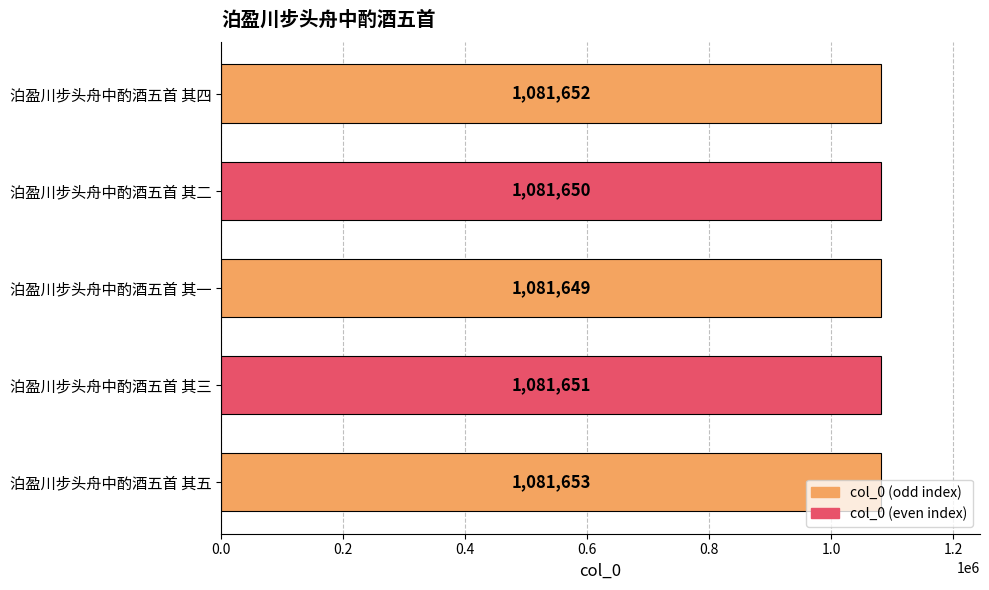

Which label corresponds to the smallest value in the chart?

泊盈川步头舟中酌酒五首 其一